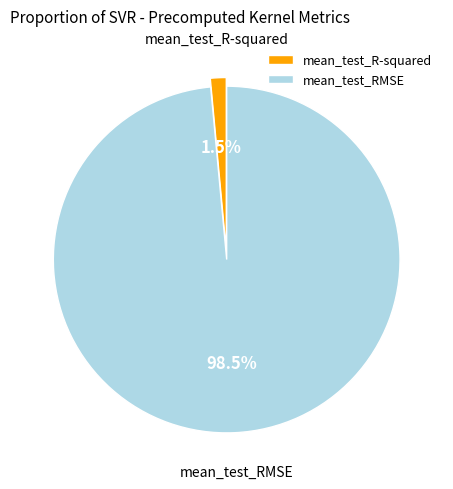

True or false: mean_test_RMSE accounts for 88% of the total.

False